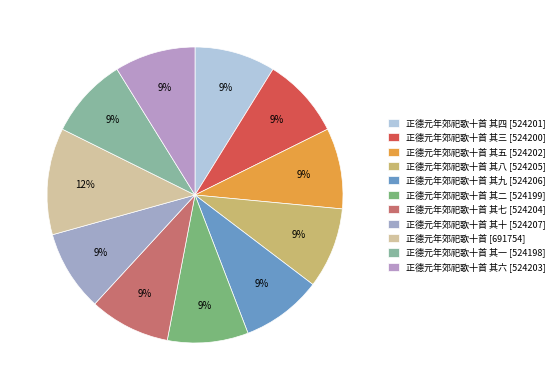

How many segments does this pie chart have?

11